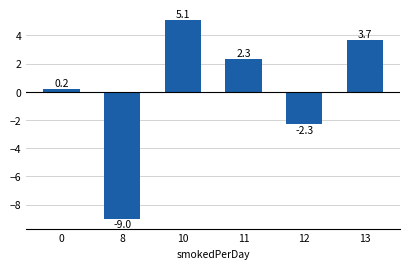

List the labels in order of value, largest first.

10, 13, 11, 0, 12, 8